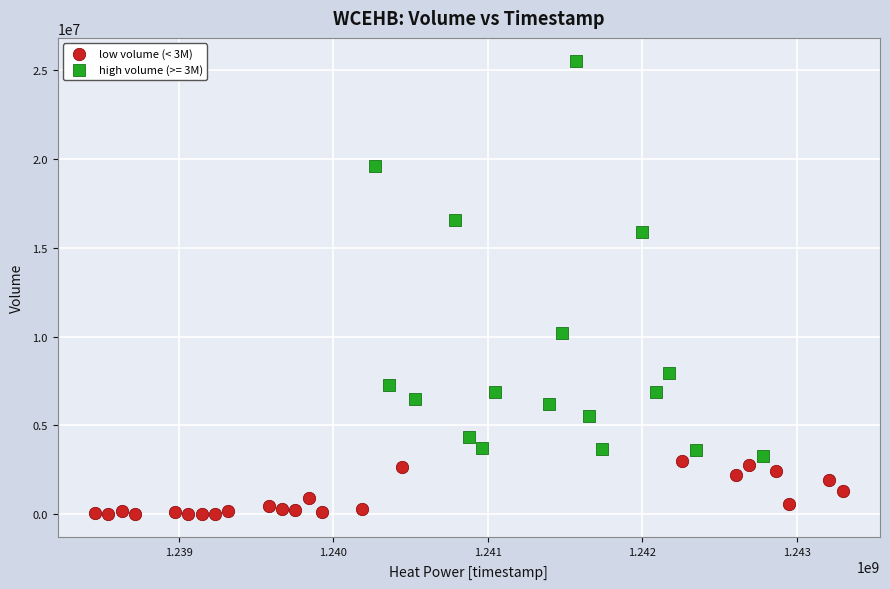

Which series has the largest Y range (max minus min)?

high volume (>= 3M)